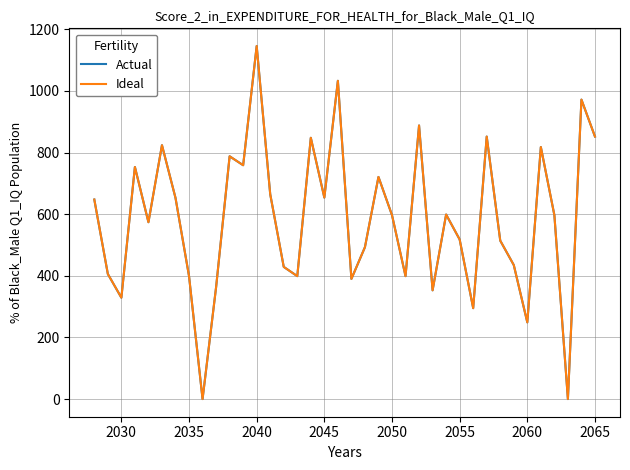

Does the chart display data point markers on the line(s)?

No